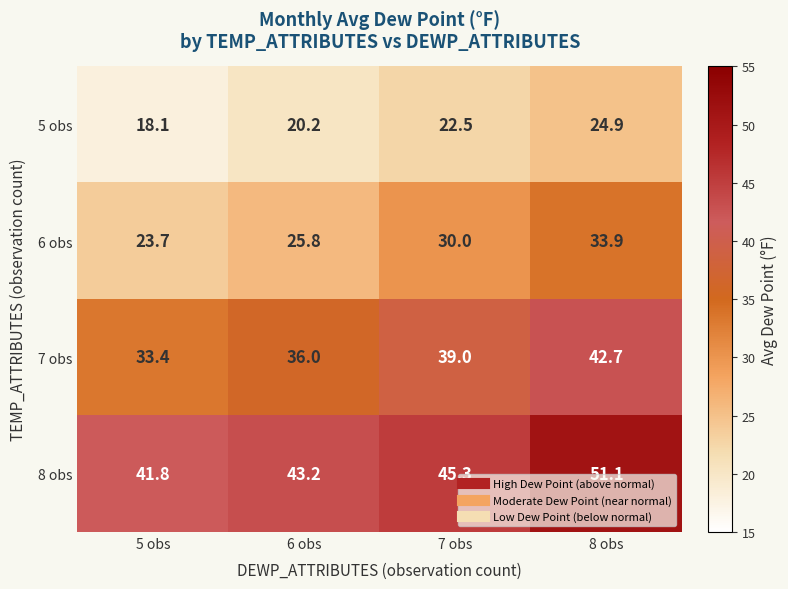

Which series has the largest total across all categories?

8 obs